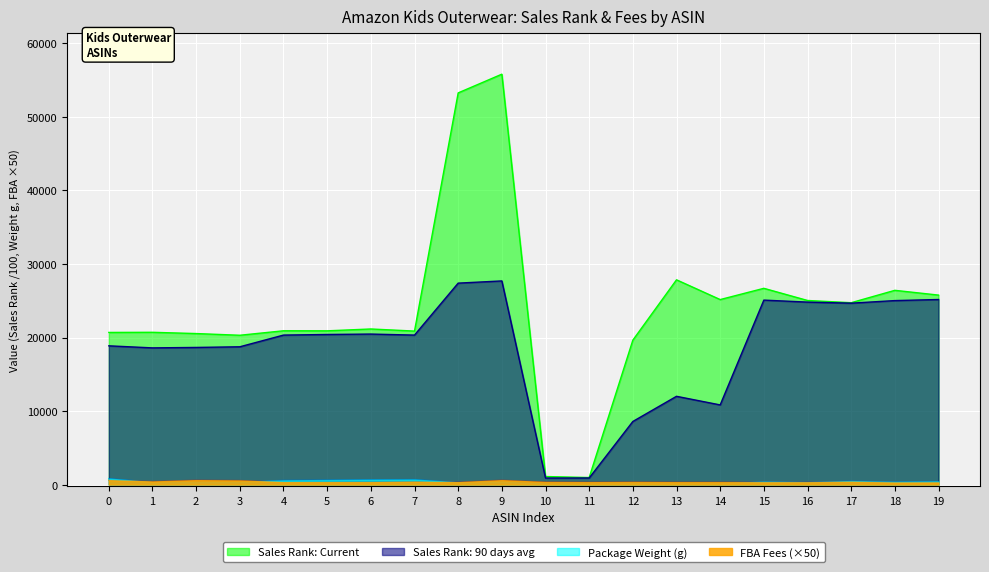

What are all the series names shown in the legend?

Sales Rank: Current, Sales Rank: 90 days avg, Package Weight (g), FBA Fees (×50)